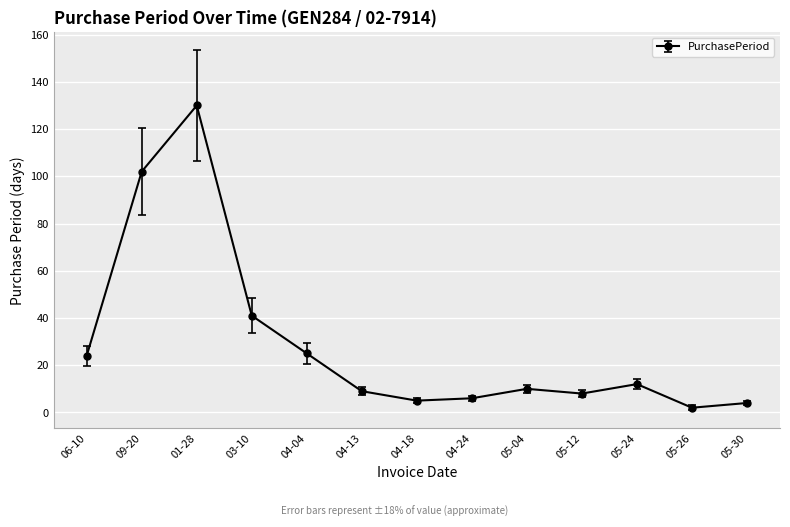

The chart shows a value of 102 at 09-20. True or false?

True